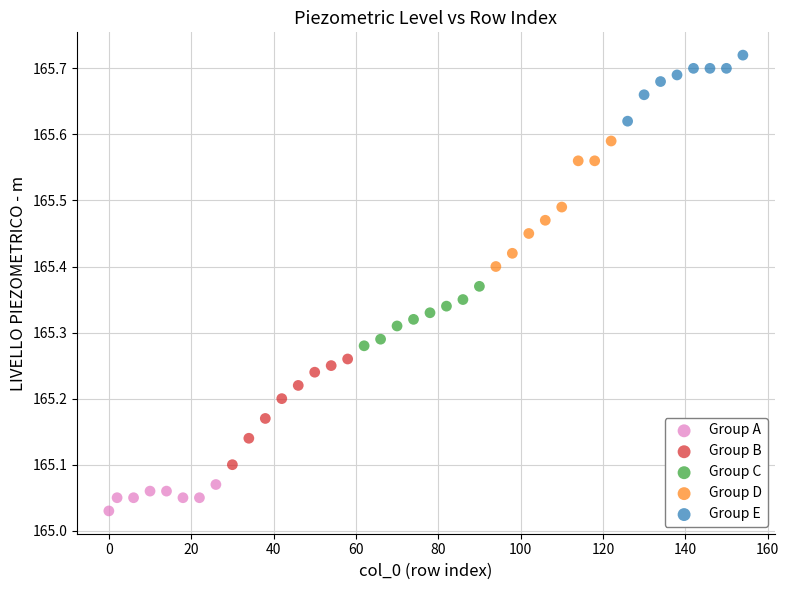

Which series reaches the minimum Y coordinate?

Group A